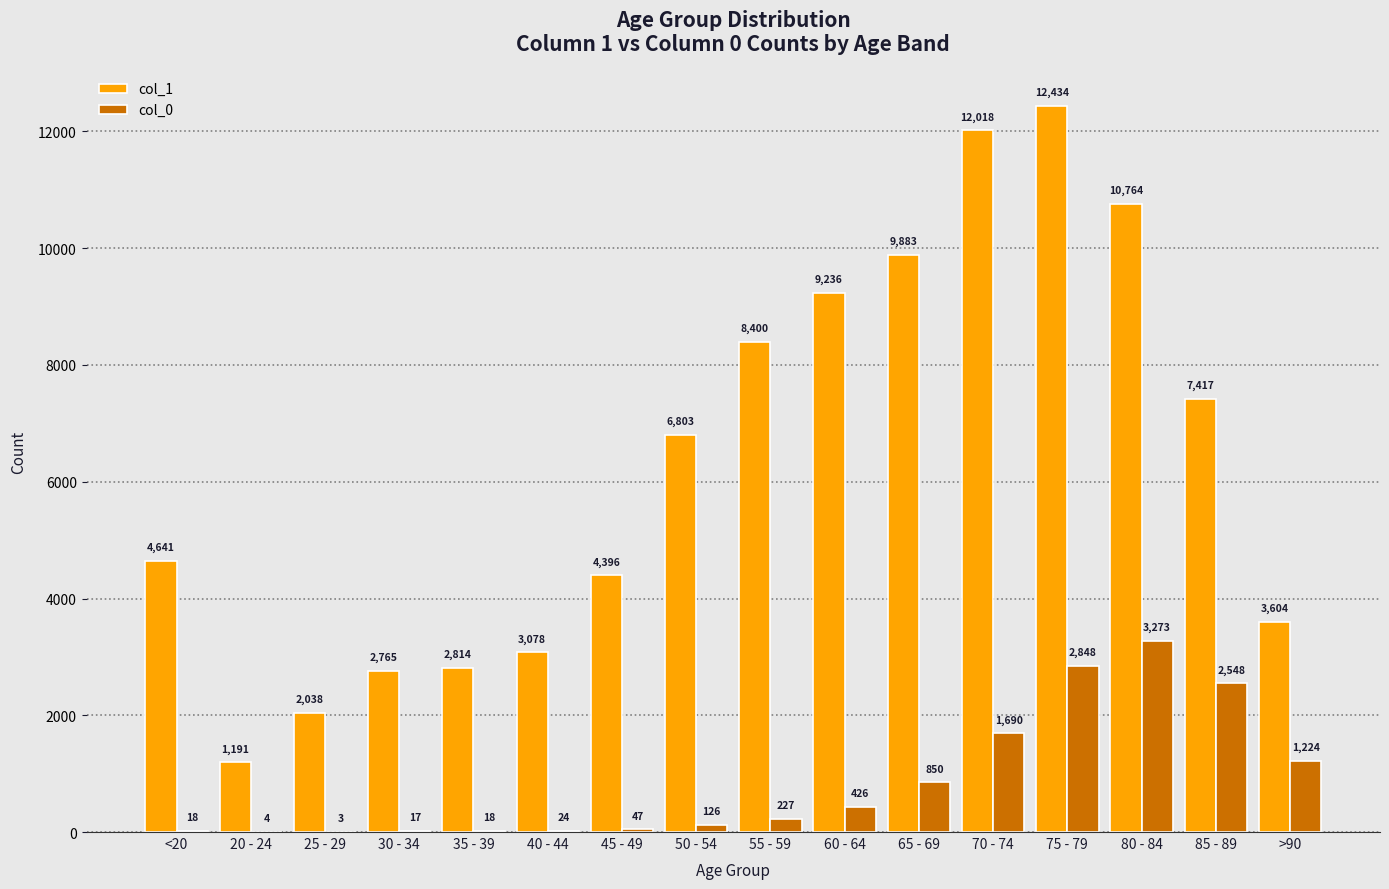

What is the approximate value of col_1 at 40 - 44?

3078